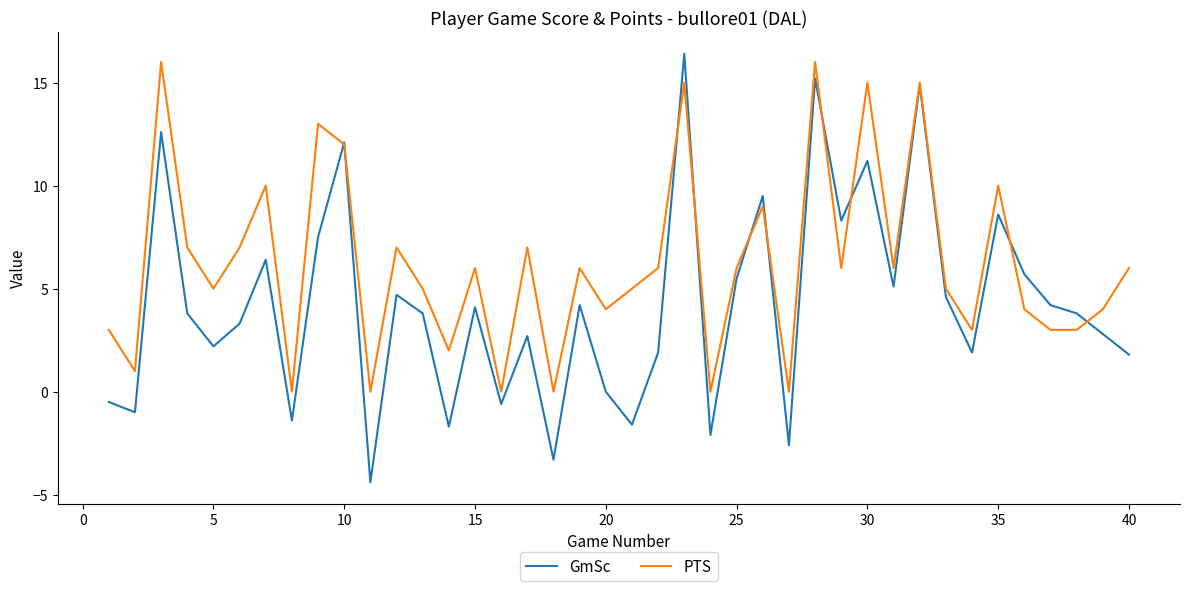

What is the greatest value displayed?

16.4